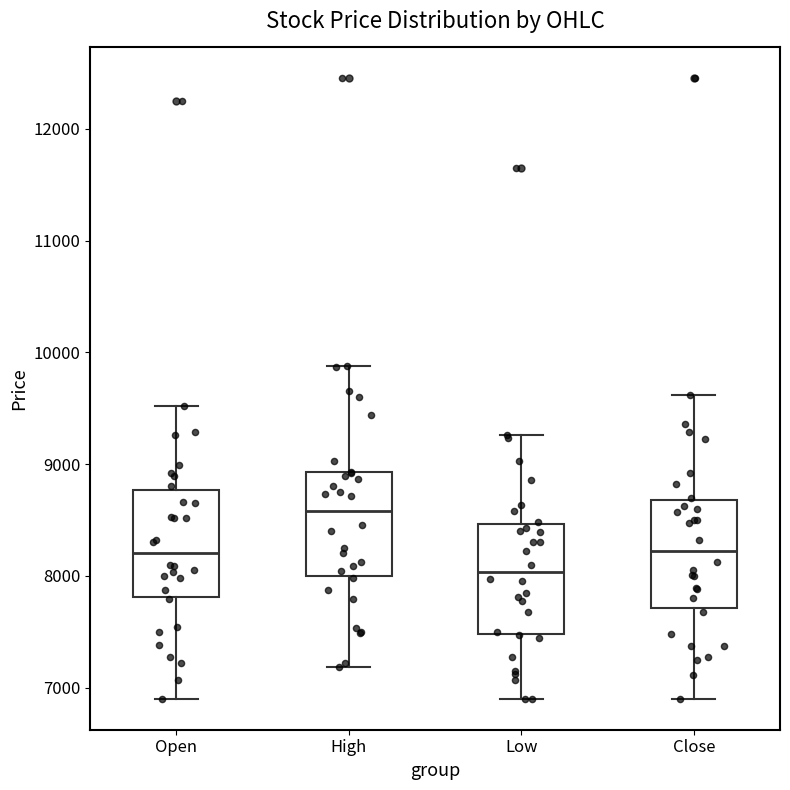

Where does the upper whisker of the box for High end on the y-axis? The values are not printed on the chart, so give them approximately, as read against the axis.

9900